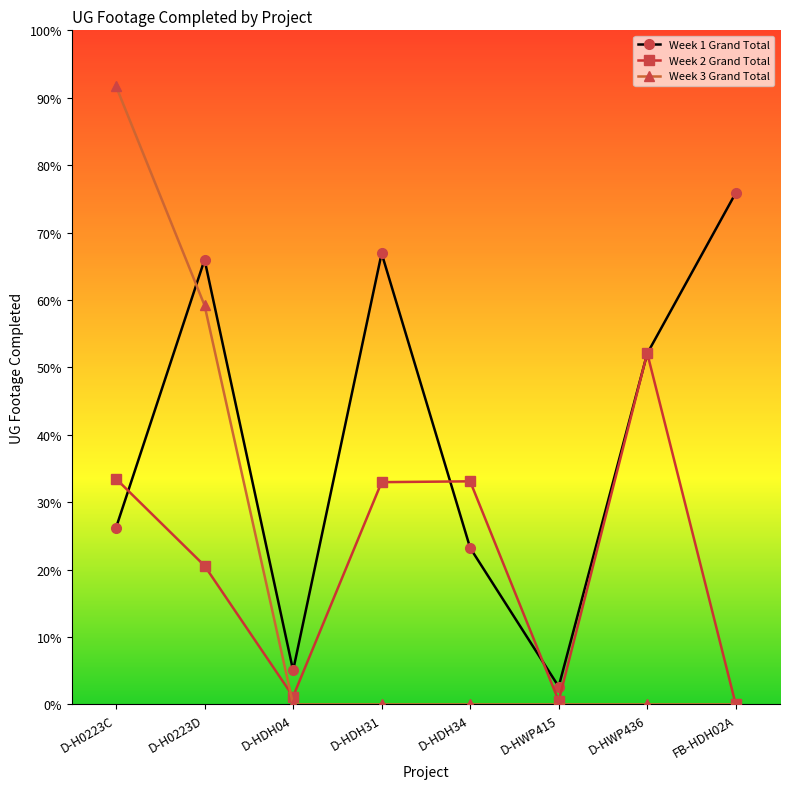

Does the chart have visible grid lines?

No